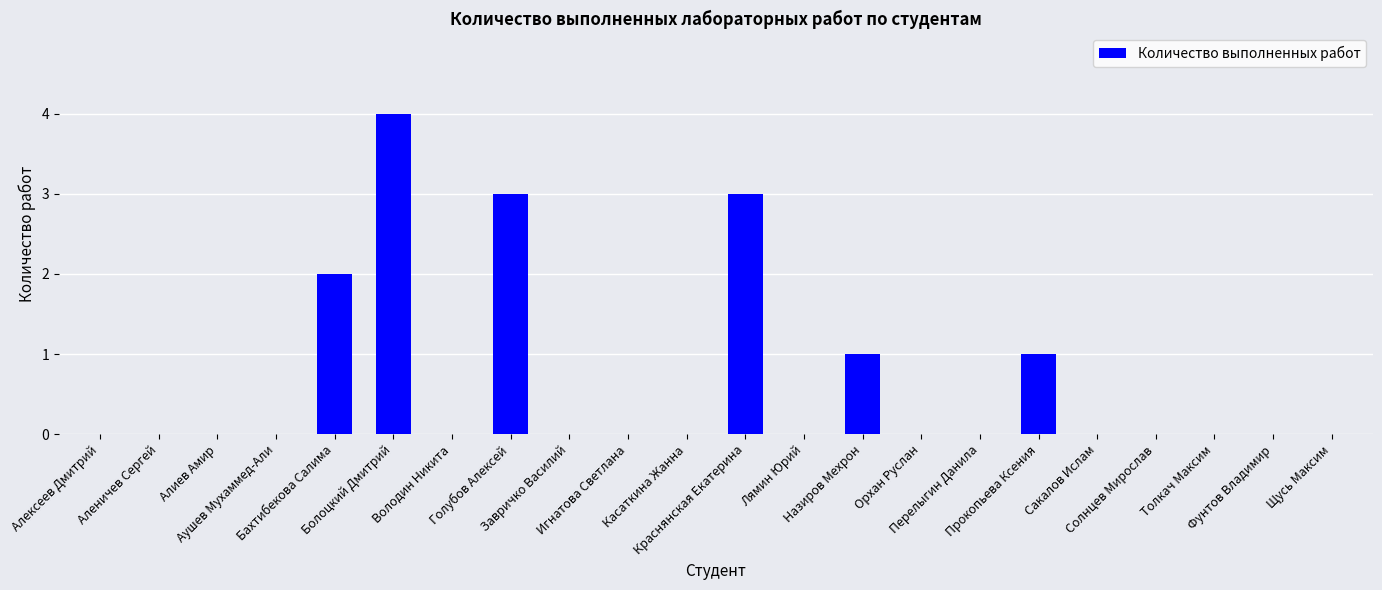

Which category has the highest value across all series?

Болоцкий Дмитрий